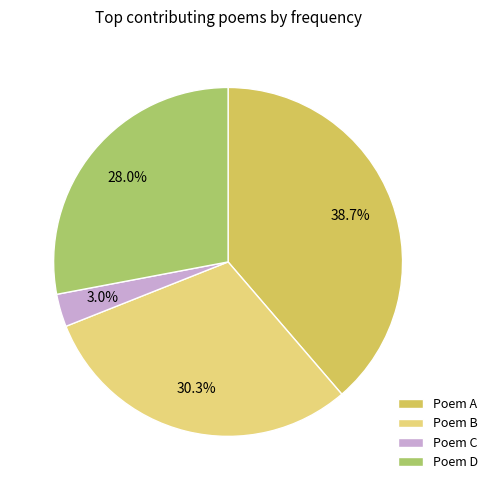

To the nearest percent, what is the average slice percentage?

25%